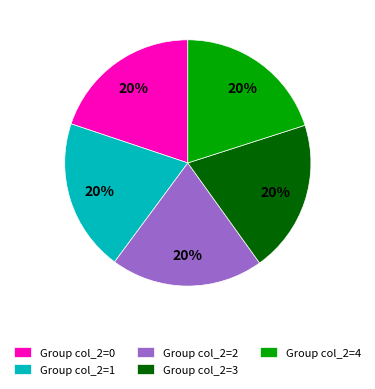

To the nearest percent, what is the combined percentage of Group col_2=4 and Group col_2=2?

40%